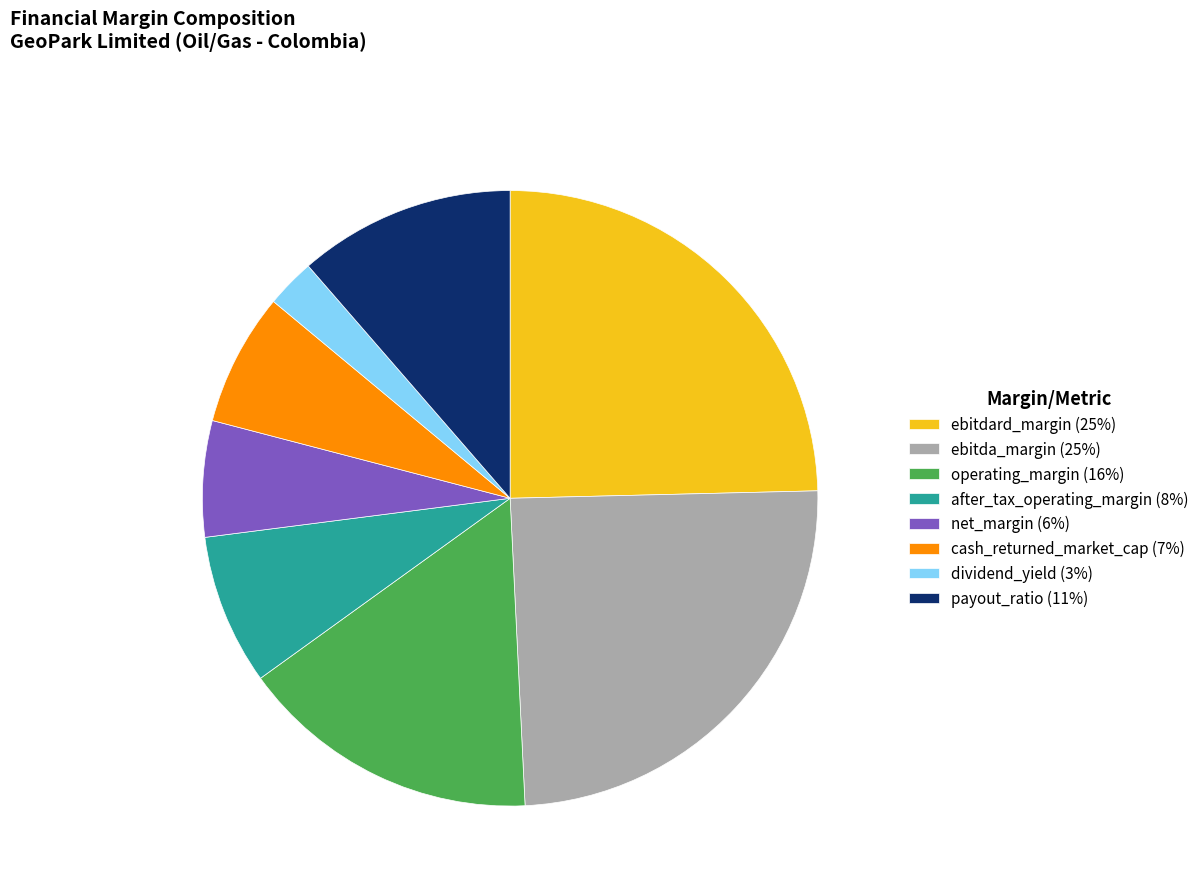

True or false: dividend_yield accounts for 15% of the total.

False